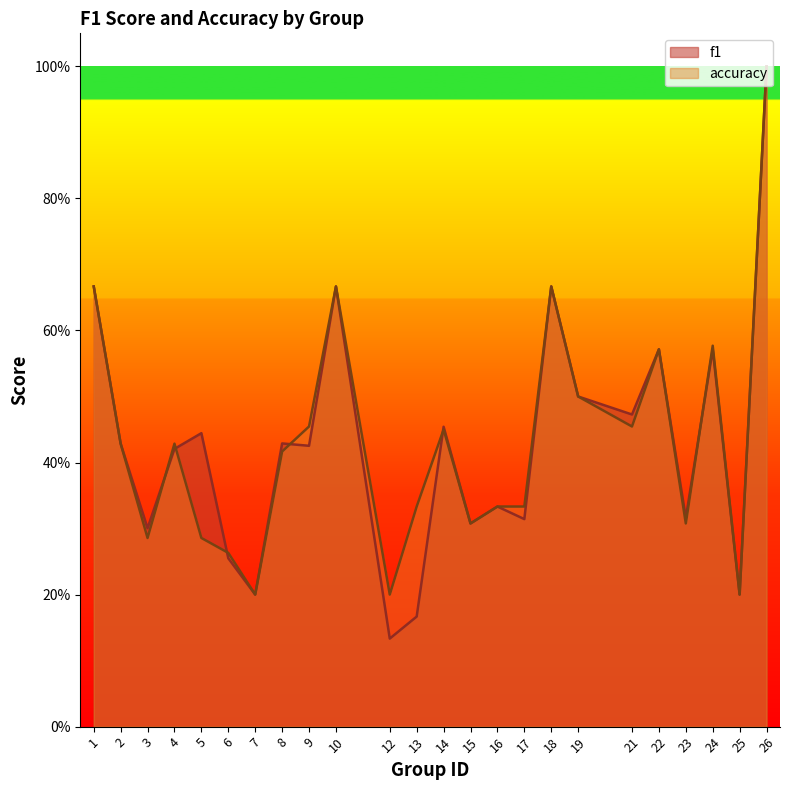

List the labels in order of accuracy value, smallest first.

7, 12, 25, 6, 3, 5, 15, 23, 13, 16, 17, 8, 2, 4, 14, 9, 21, 19, 22, 24, 1, 10, 18, 26